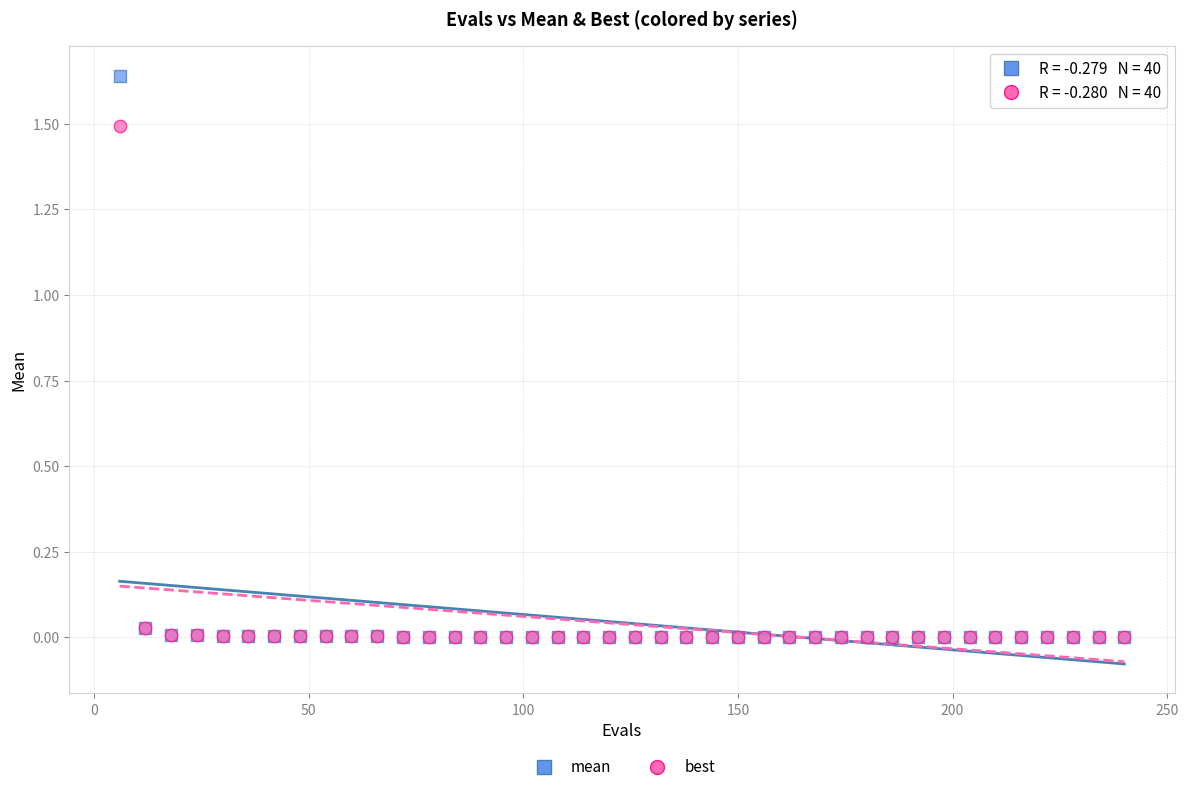

Which series has the largest Y range (max minus min)?

mean